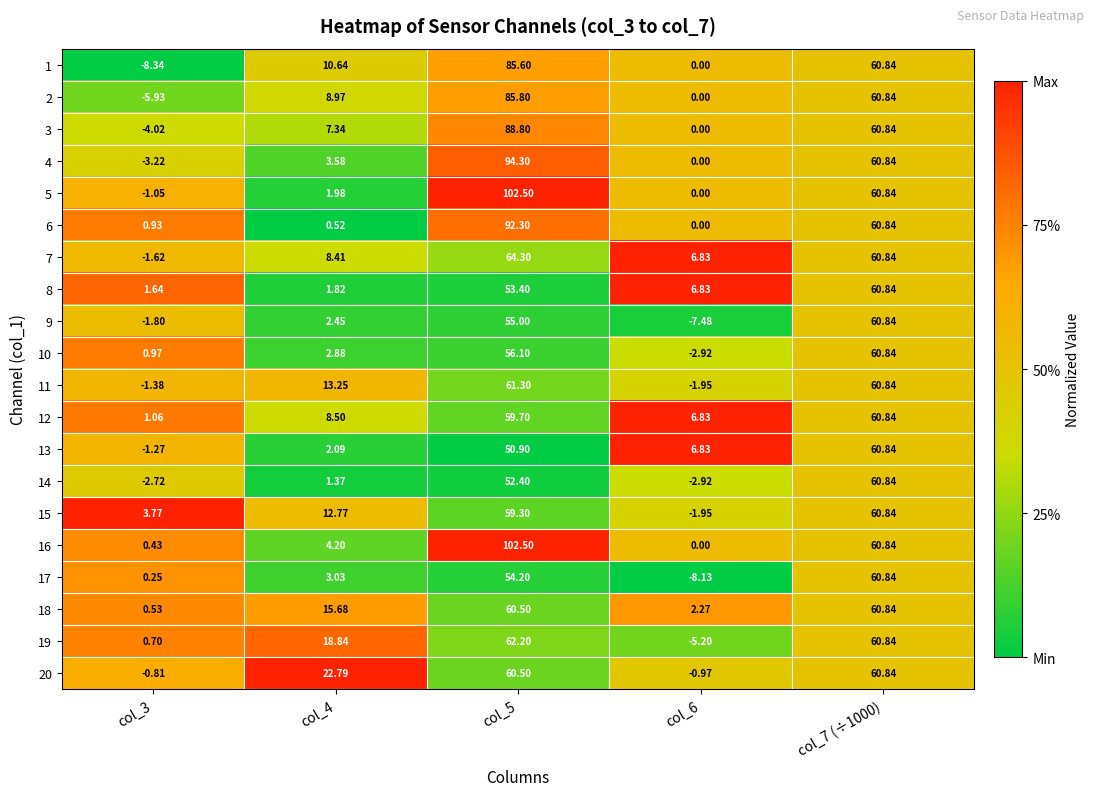

At which category is the sum across all series the highest?

col_5